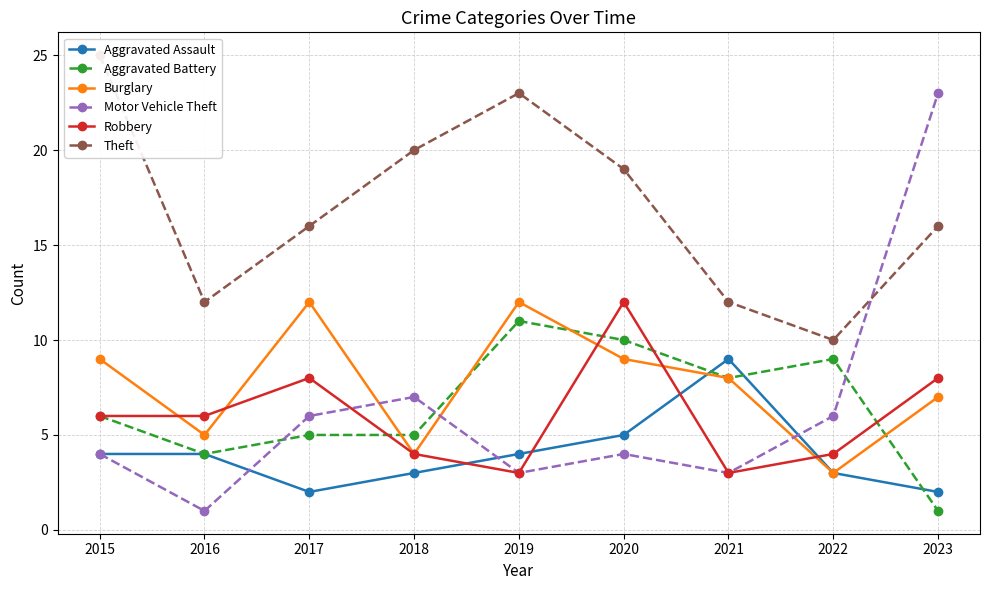

What is the spread (max minus min) of values at 2017?

14